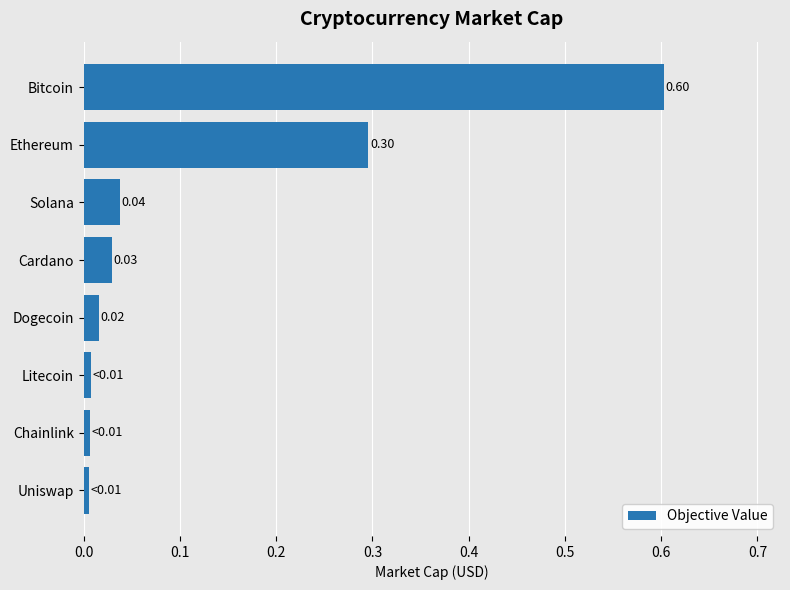

Which category has the highest value across all series?

Bitcoin